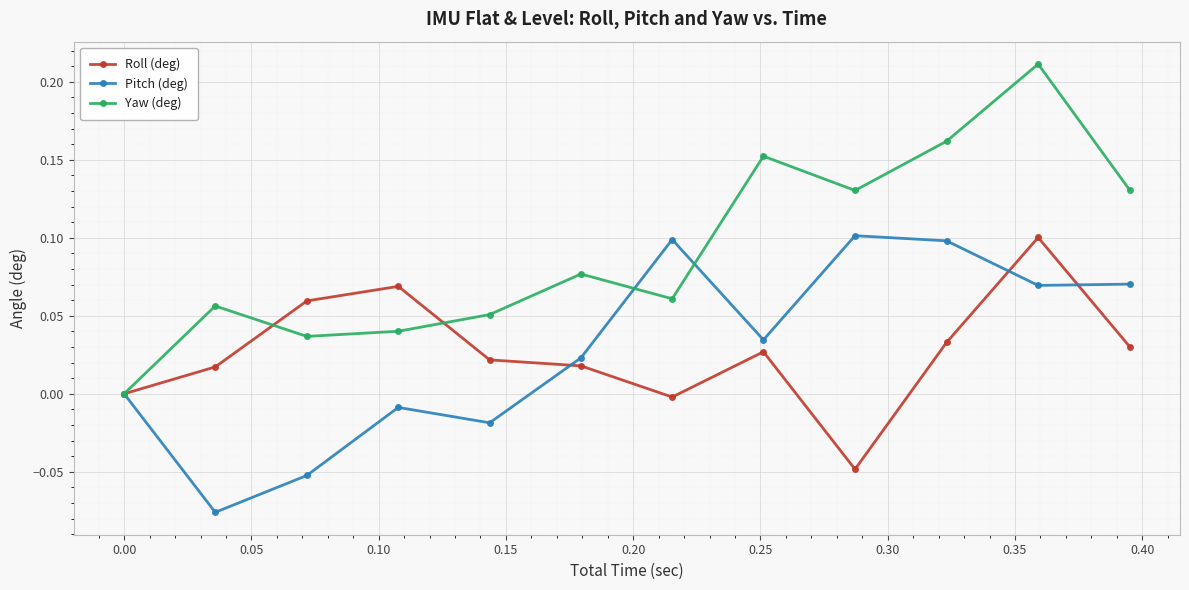

In Yaw (deg), how many points are lower than both neighbors (excluding endpoints)?

3